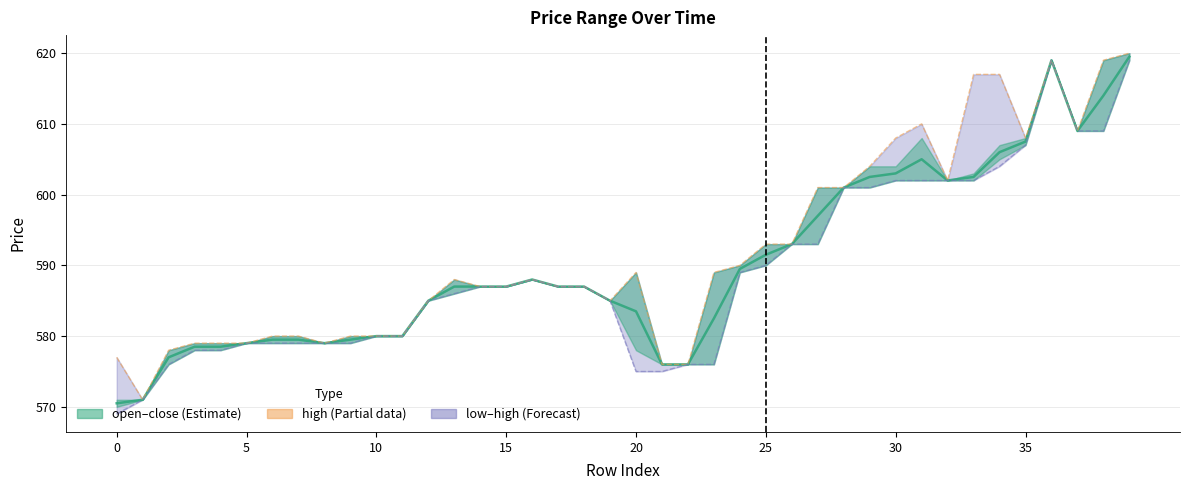

True or false: open / close midline and high intersect in this chart.

False